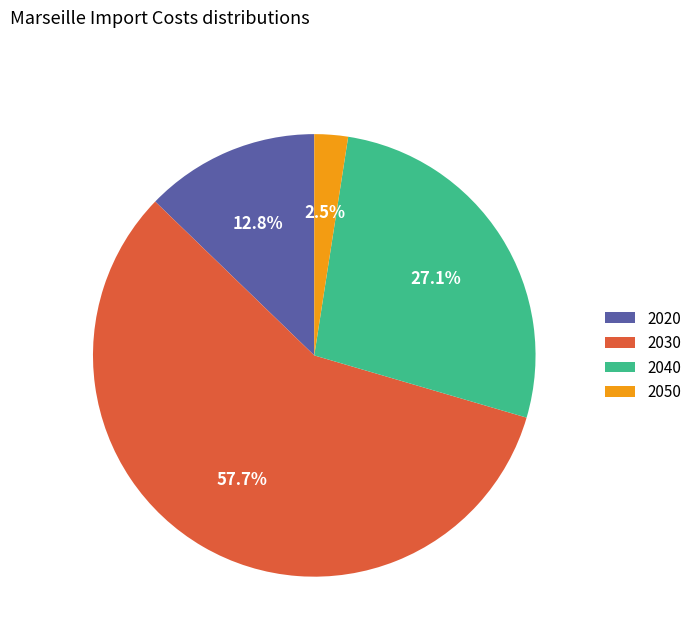

Approximately how many times larger is the value at 2040 compared to 2020?

2.1